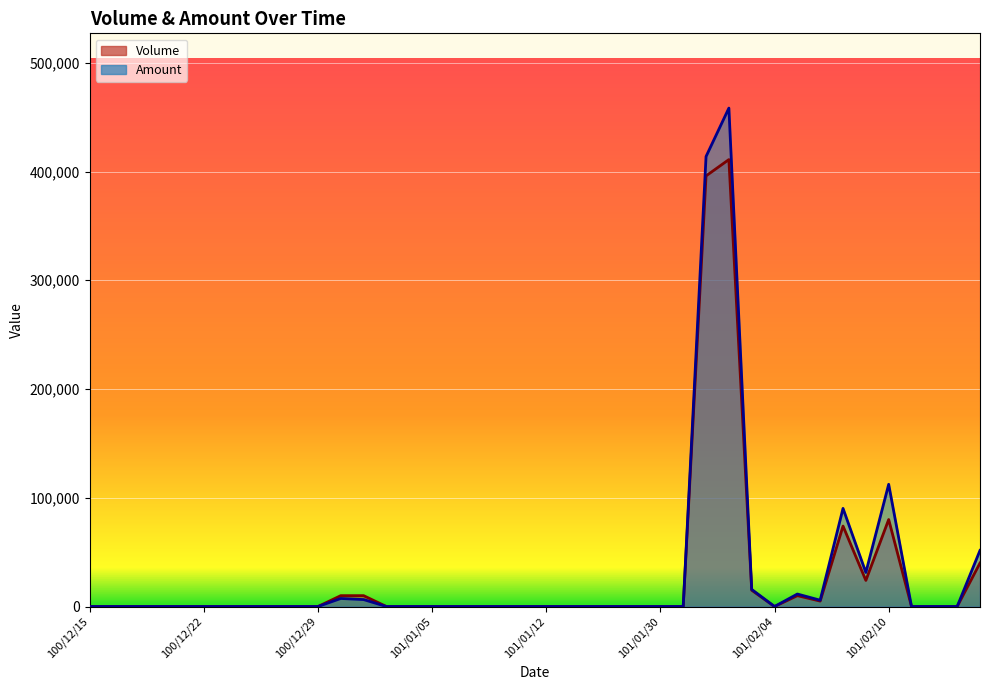

What is the average value of the Volume series?

26875